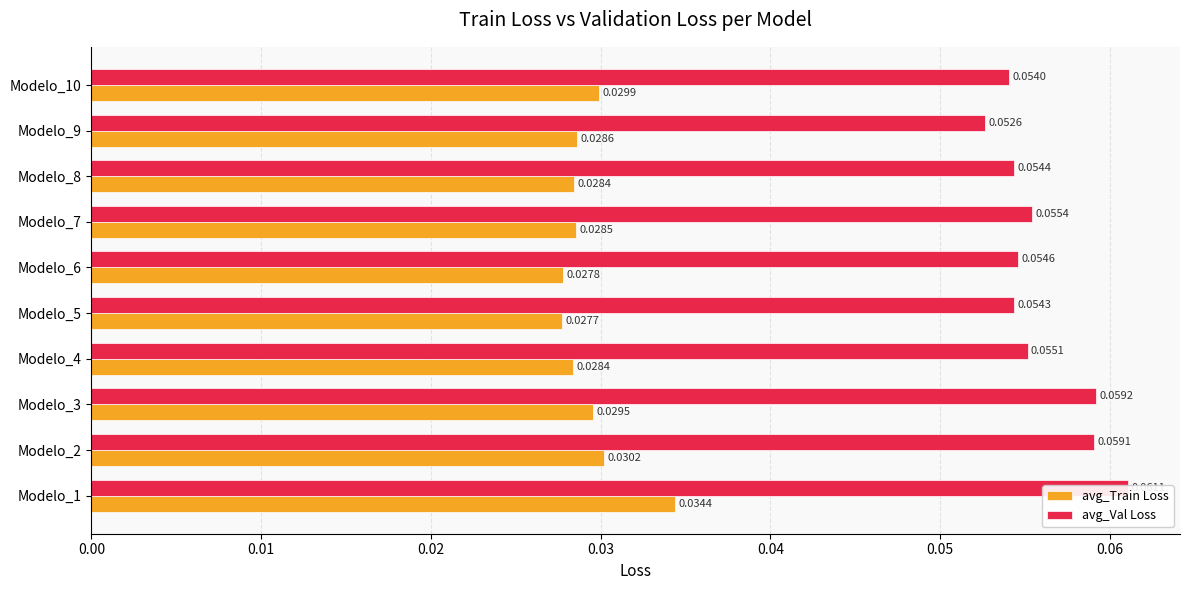

What is the minimum value for avg_Val Loss?

0.1